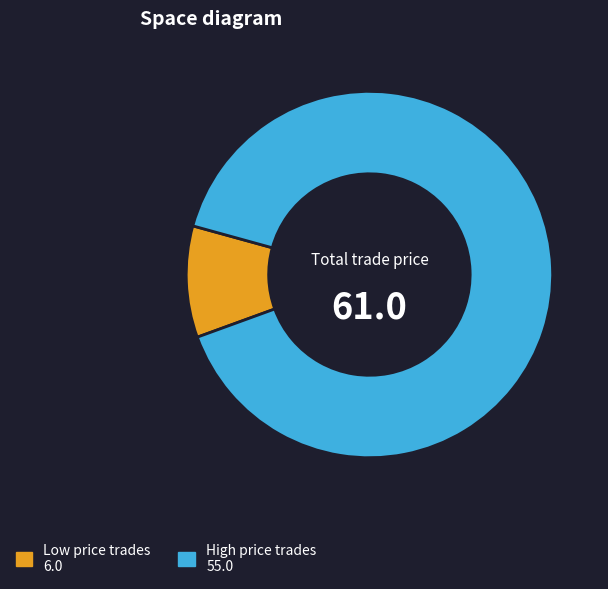

Is there a majority slice in this chart?

Yes